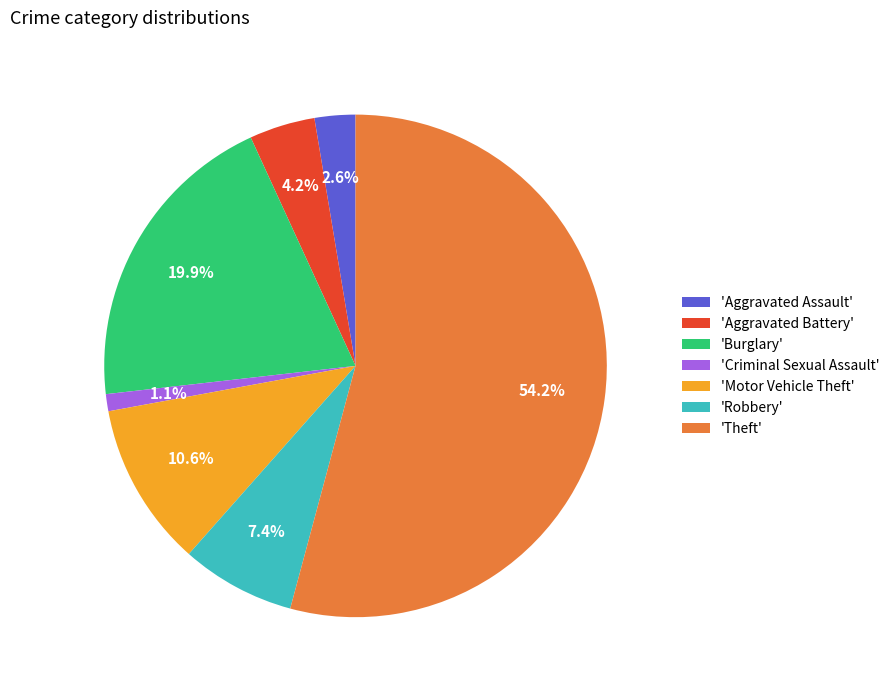

How many slices are in this pie chart?

7